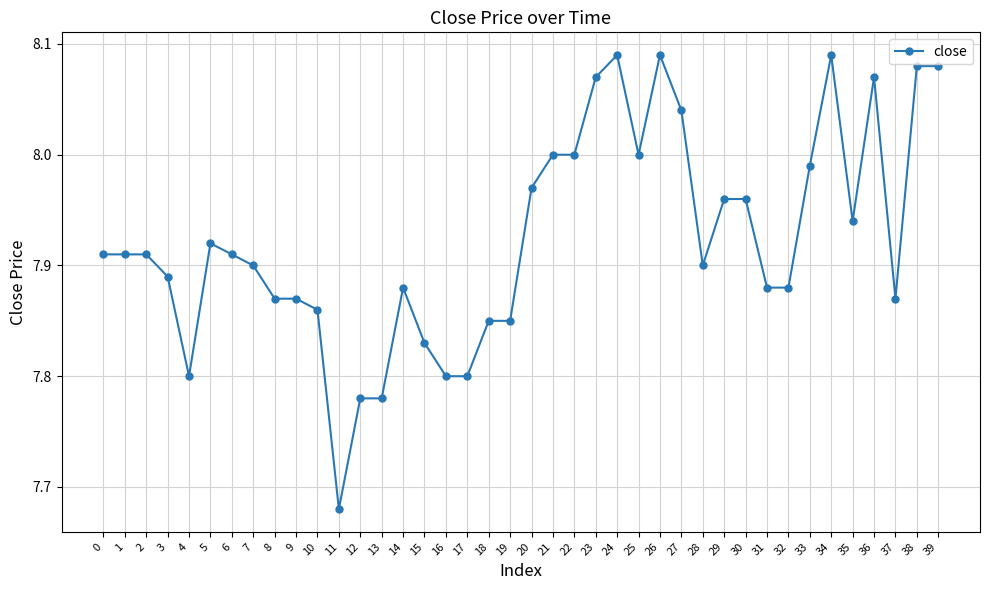

Where is the data nearest to the value 7?

11